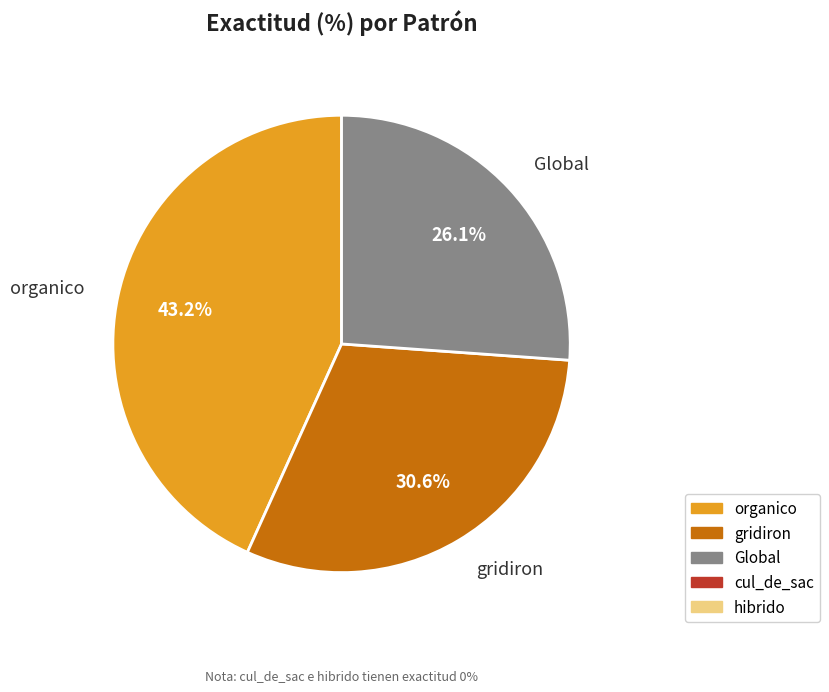

Is there a majority slice in this chart?

No